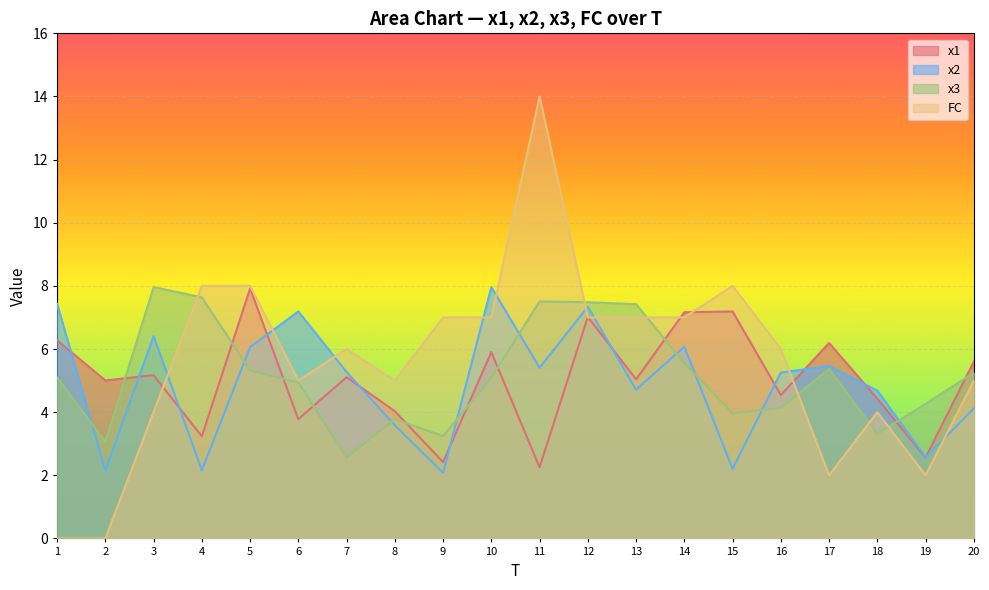

At which label is x1 closest to 5?

2